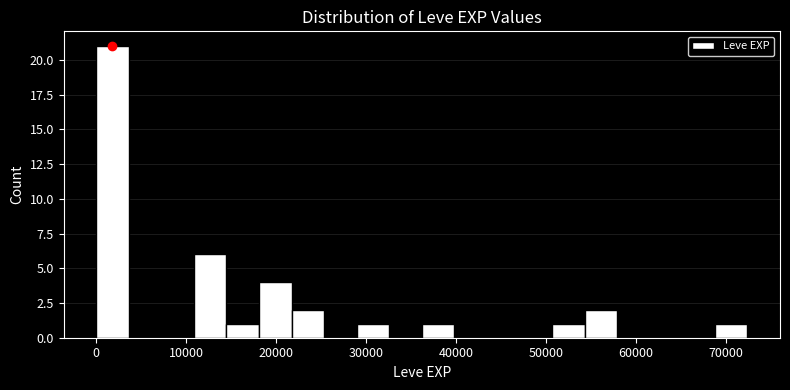

Read against the x-axis, roughly where is the centre of the tallest bar?

2000